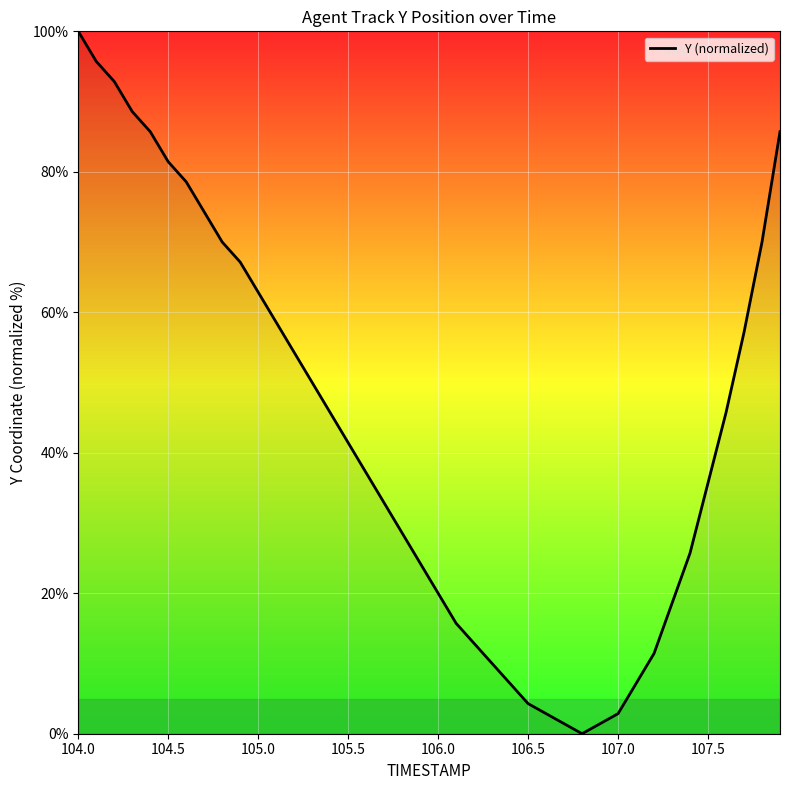

How many interior local valleys (lower than both neighbors) does the data have?

1